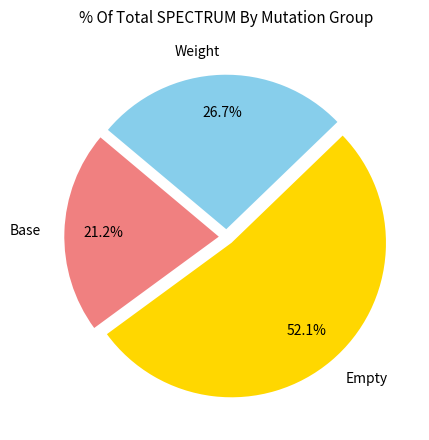

Which category has the biggest portion of the pie?

Empty